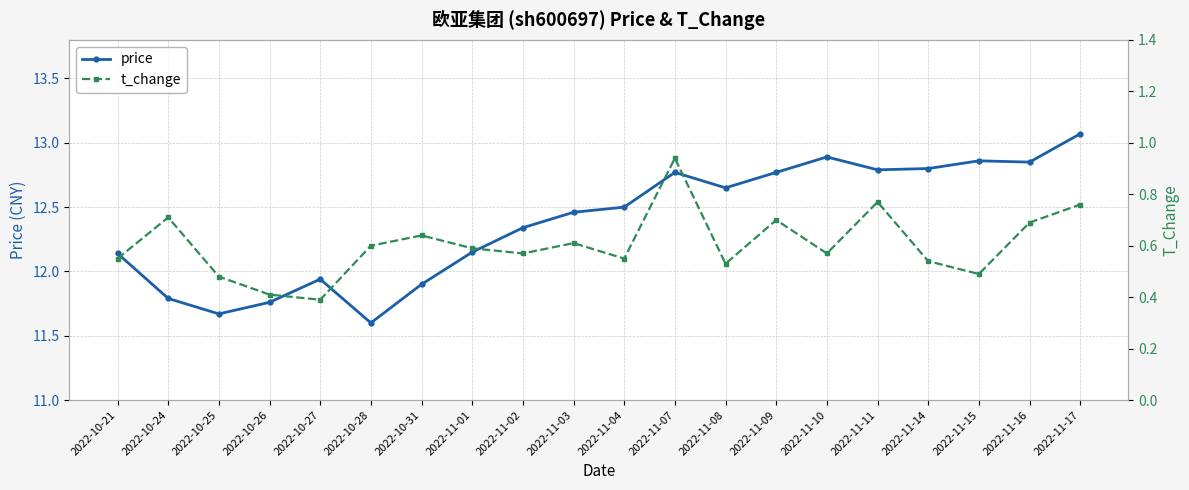

Reading left to right, what are all the values shown in this chart?

price: 2022-10-21=12.1	2022-10-24=11.8	2022-10-25=11.7	2022-10-26=11.8	2022-10-27=11.9	2022-10-28=11.6	2022-10-31=11.9	2022-11-01=12.2	2022-11-02=12.3	2022-11-03=12.5	2022-11-04=12.5	2022-11-07=12.8	2022-11-08=12.7	2022-11-09=12.8	2022-11-10=12.9	2022-11-11=12.8	2022-11-14=12.8	2022-11-15=12.9	2022-11-16=12.8	2022-11-17=13.1
t_change: 2022-10-21=0.6	2022-10-24=0.7	2022-10-25=0.5	2022-10-26=0.4	2022-10-27=0.4	2022-10-28=0.6	2022-10-31=0.6	2022-11-01=0.6	2022-11-02=0.6	2022-11-03=0.6	2022-11-04=0.6	2022-11-07=0.9	2022-11-08=0.5	2022-11-09=0.7	2022-11-10=0.6	2022-11-11=0.8	2022-11-14=0.5	2022-11-15=0.5	2022-11-16=0.7	2022-11-17=0.8